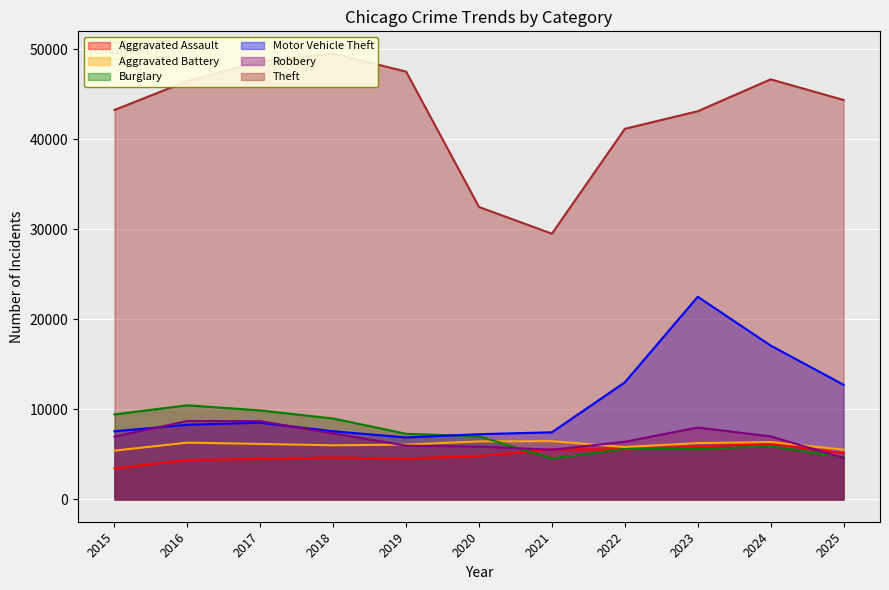

True or false: Theft and Robbery intersect in this chart.

False